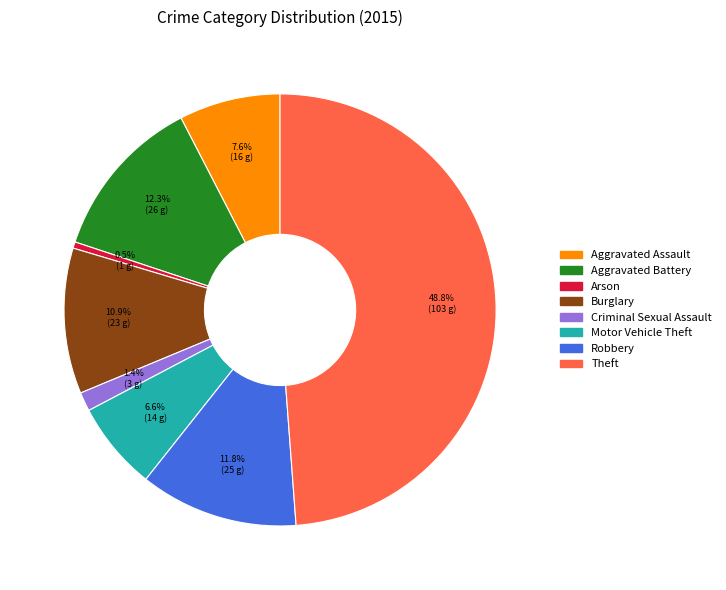

How many segments does this pie chart have?

8